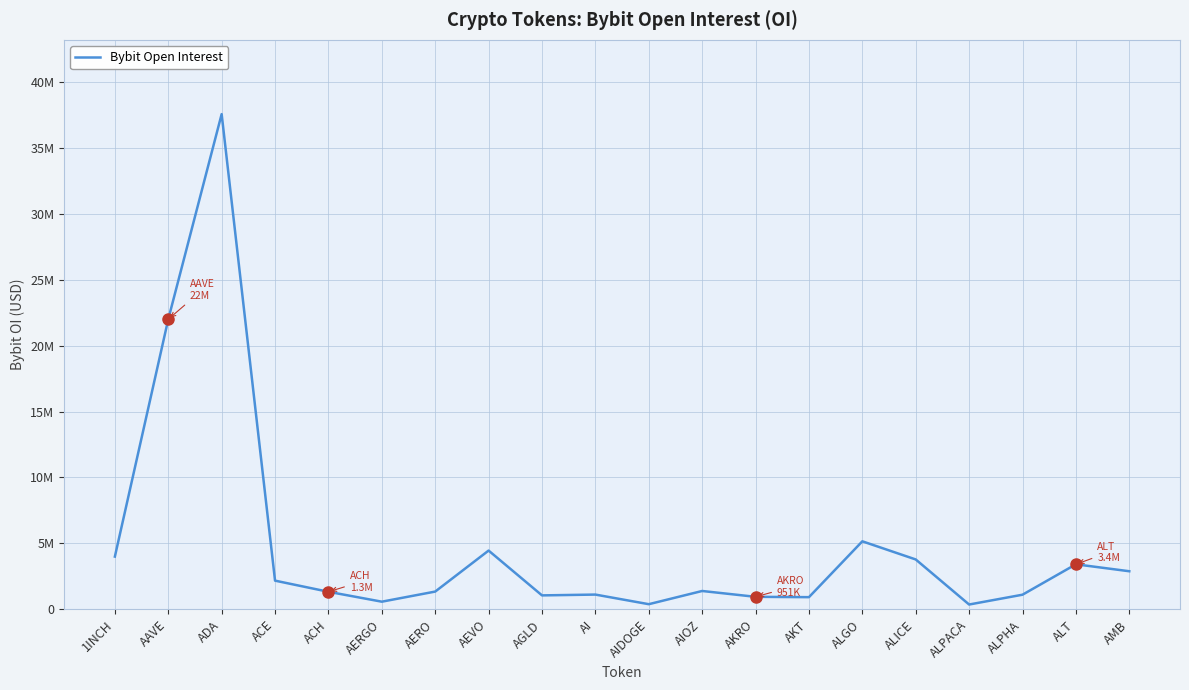

Which label corresponds to the smallest value in the chart?

ALPACA